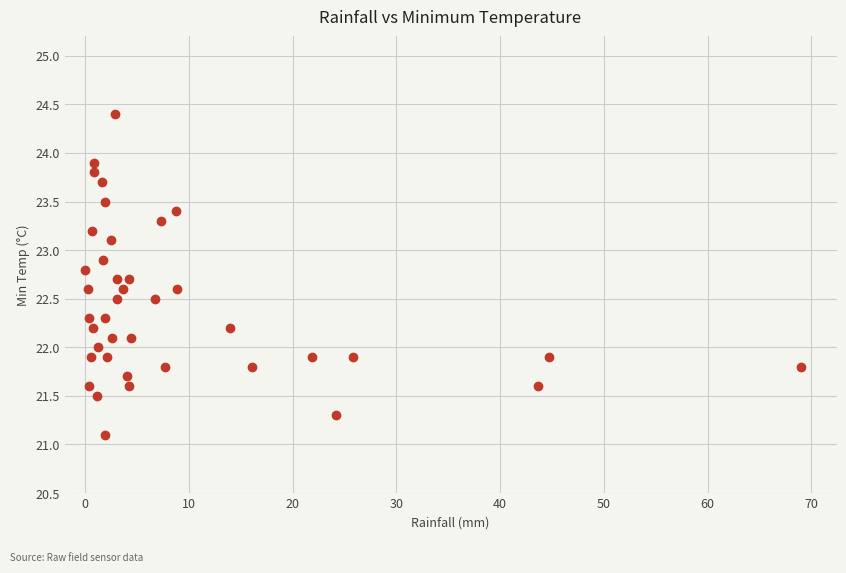

What is the range of X values (max minus min)?

69.0